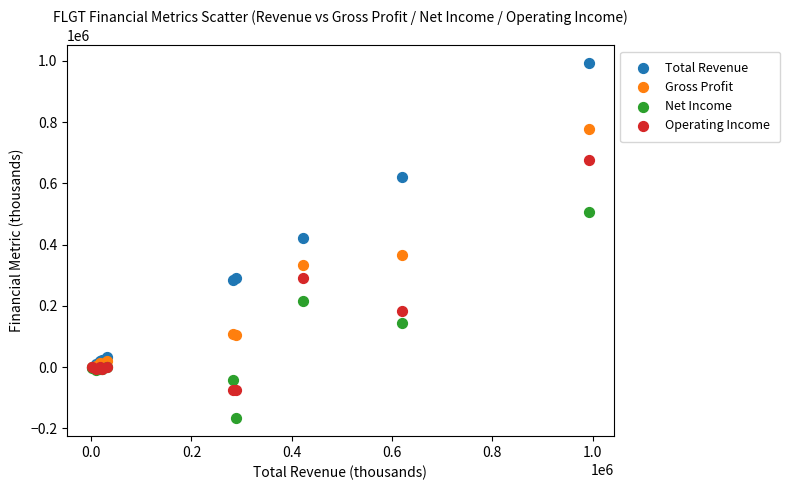

Which series reaches the minimum Y coordinate?

Net Income